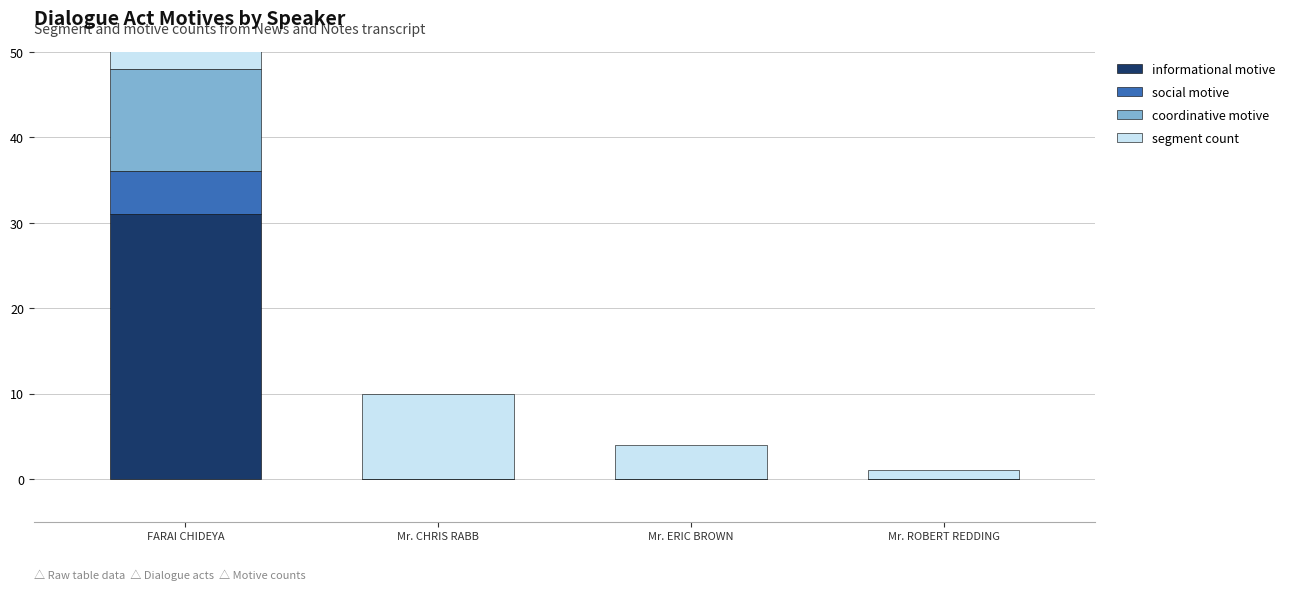

At which category does the chart reach its peak across all series?

FARAI CHIDEYA